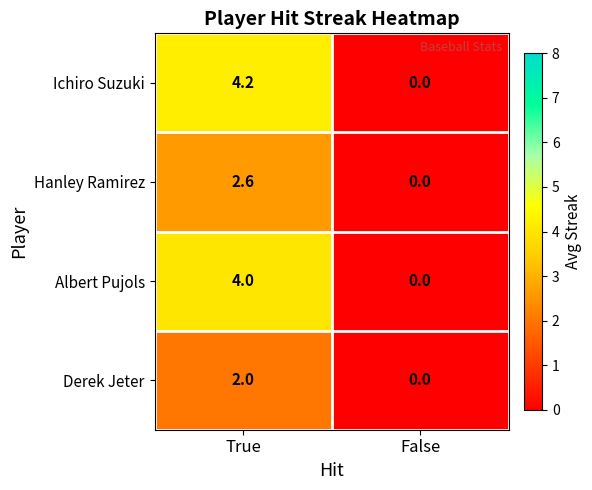

Reading left to right, extract all data points from this chart.

Ichiro Suzuki: 4.2	0.0
Hanley Ramirez: 2.6	0.0
Albert Pujols: 4.0	0.0
Derek Jeter: 2.0	0.0